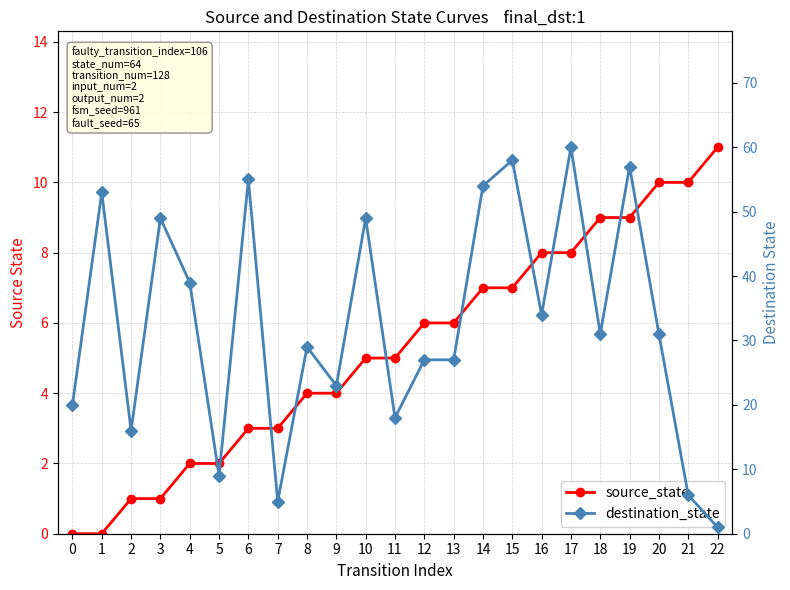

What is the value of the source_state point at the 11th from the left?

5